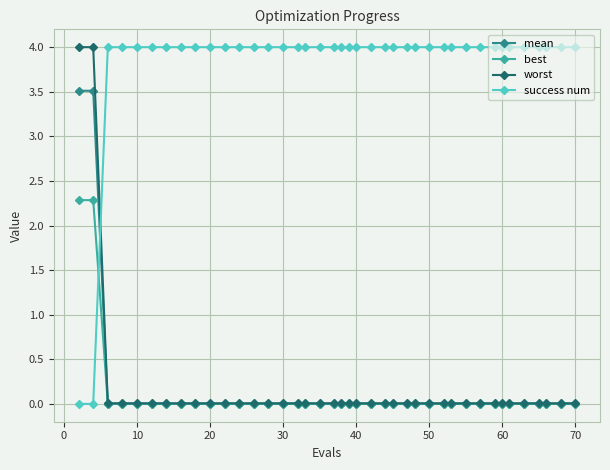

True or false: best and success num cross at least once.

True